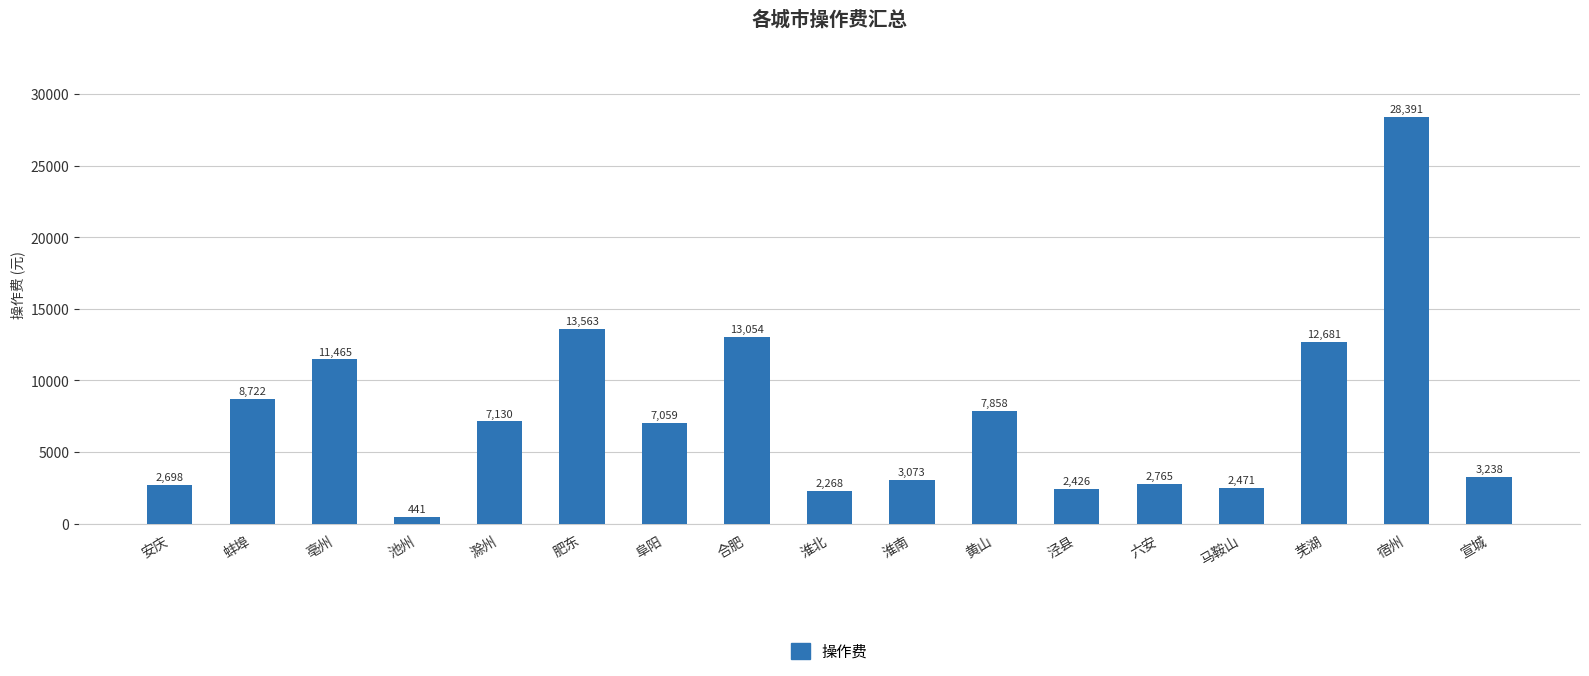

What is the label of the 10th bar from the right?

合肥